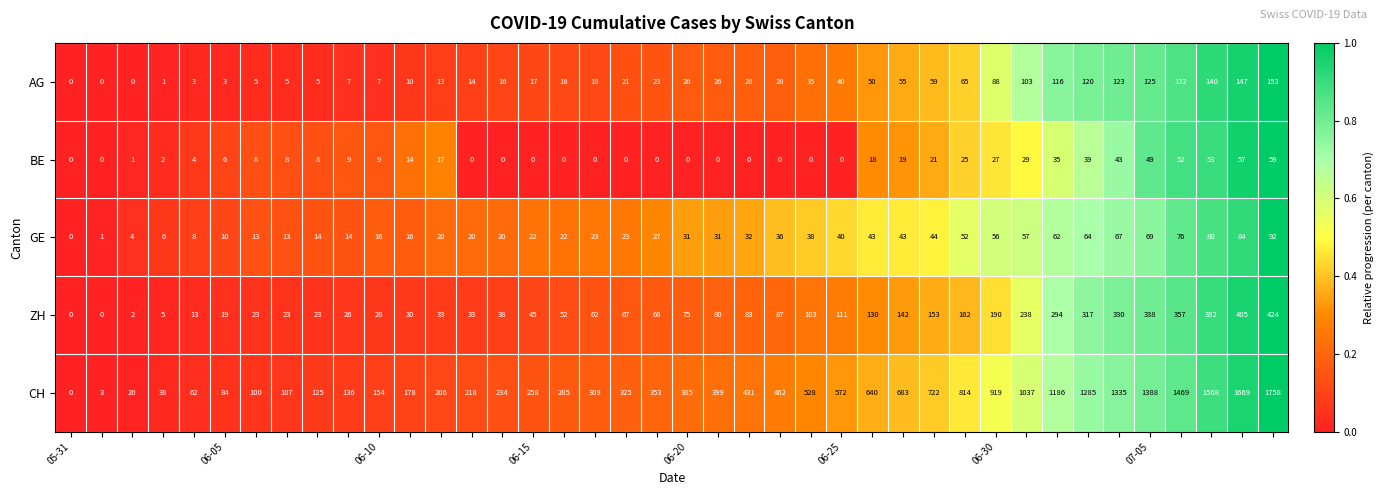

At how many categories does at least one series exceed 916?

10